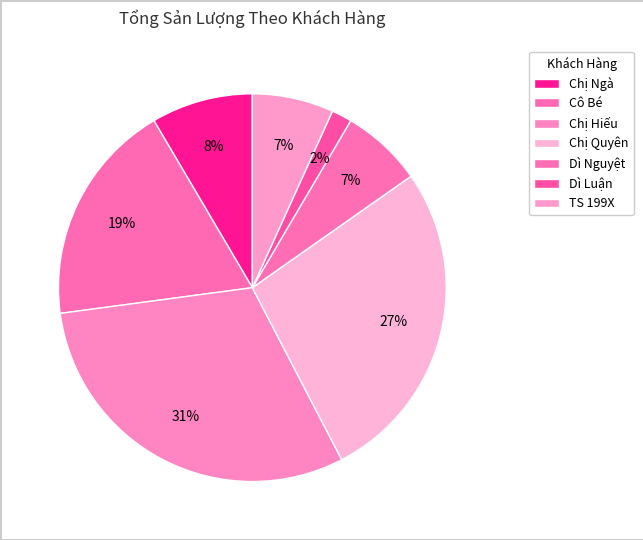

What is the change in value from Chị Hiếu to Chị Quyên?

-1.0